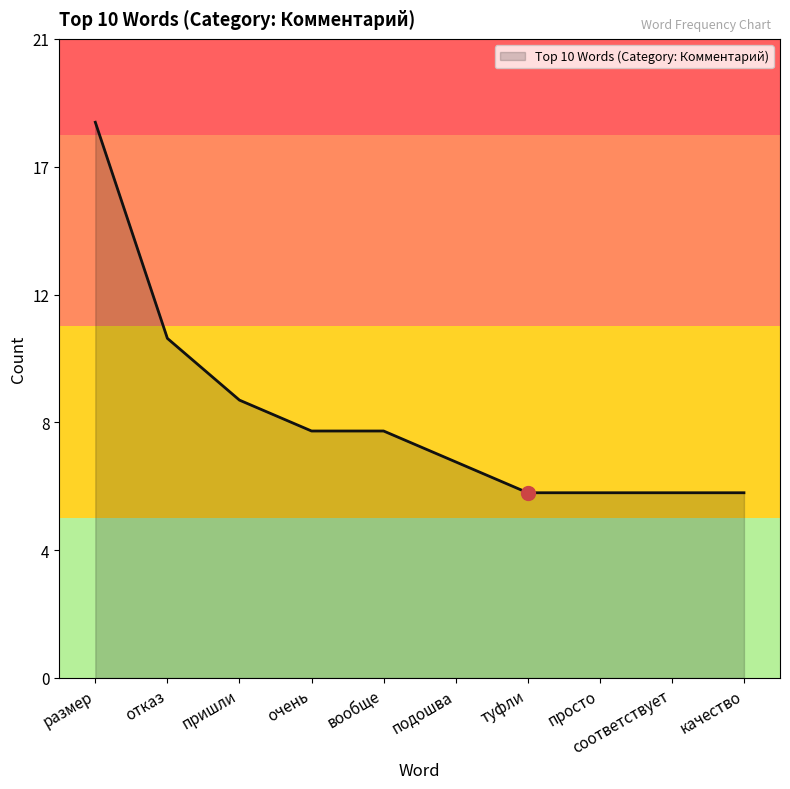

Reading right to left, extract all data points from this chart.

качество=6	соответствует=6	просто=6	туфли=6	подошва=7	вообще=8	очень=8	пришли=9	отказ=11	размер=18